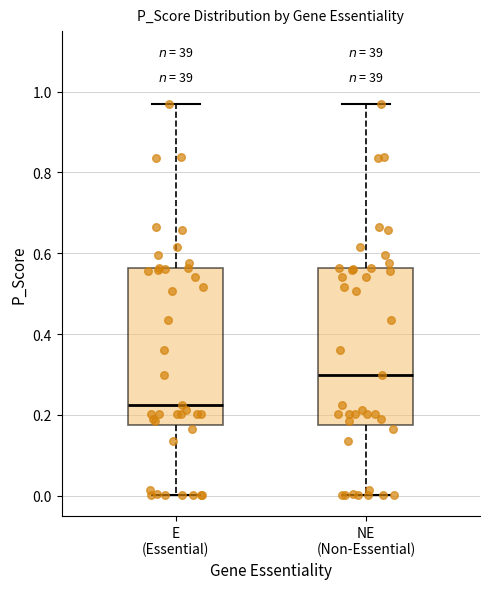

Reading left to right, read every box against the y-axis: the position of its median line, the range the box covers, and the ends of its whiskers. The values are not printed on the chart, so give them approximately, as read against the axis.

E (Essential): median 0.22, box 0.18 to 0.56, whiskers 0.00 to 0.98
NE (Non-Essential): median 0.30, box 0.18 to 0.56, whiskers 0.00 to 0.98